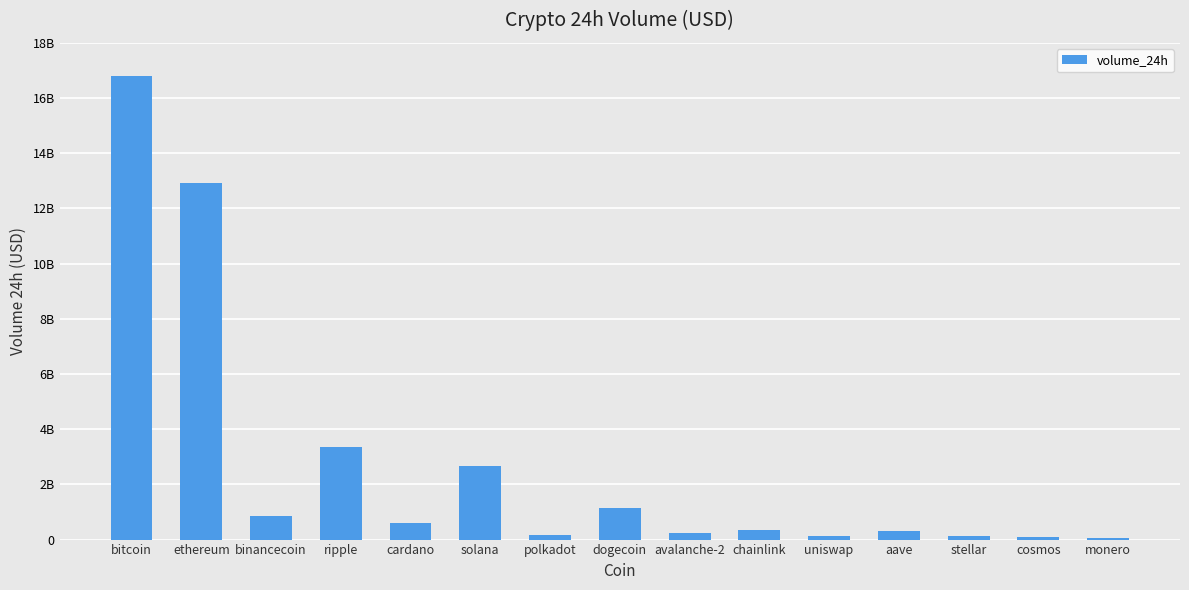

Are the bars grouped side by side (vs. stacked)?

No